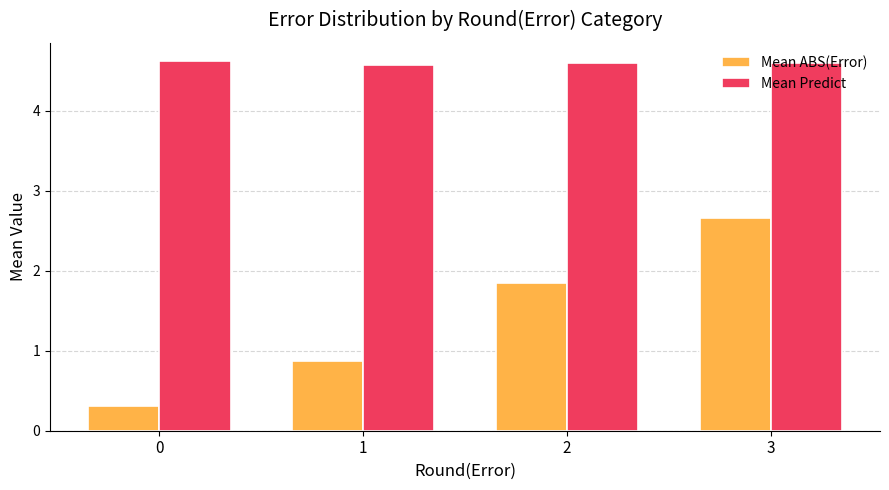

What is the sum of the Mean ABS(Error) values at 0 and 3?

3.0